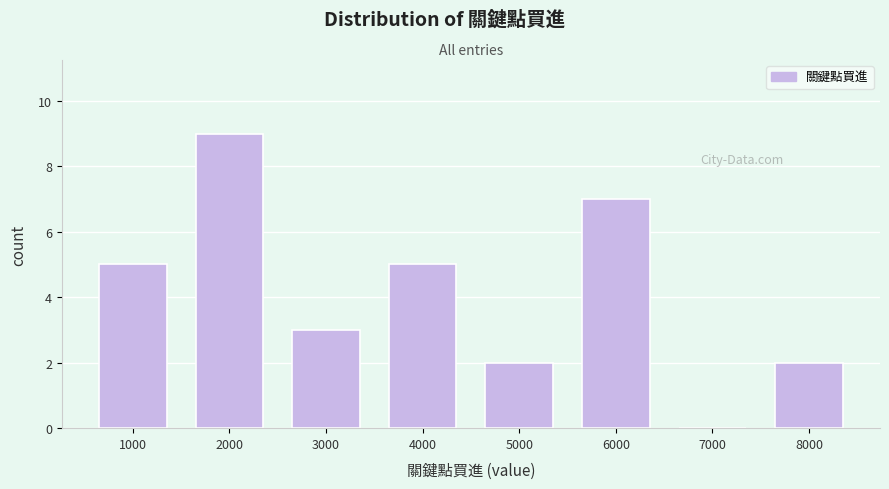

Reading right to left, extract all data points from this chart.

8000=2	7000=0	6000=7	5000=2	4000=5	3000=3	2000=9	1000=5